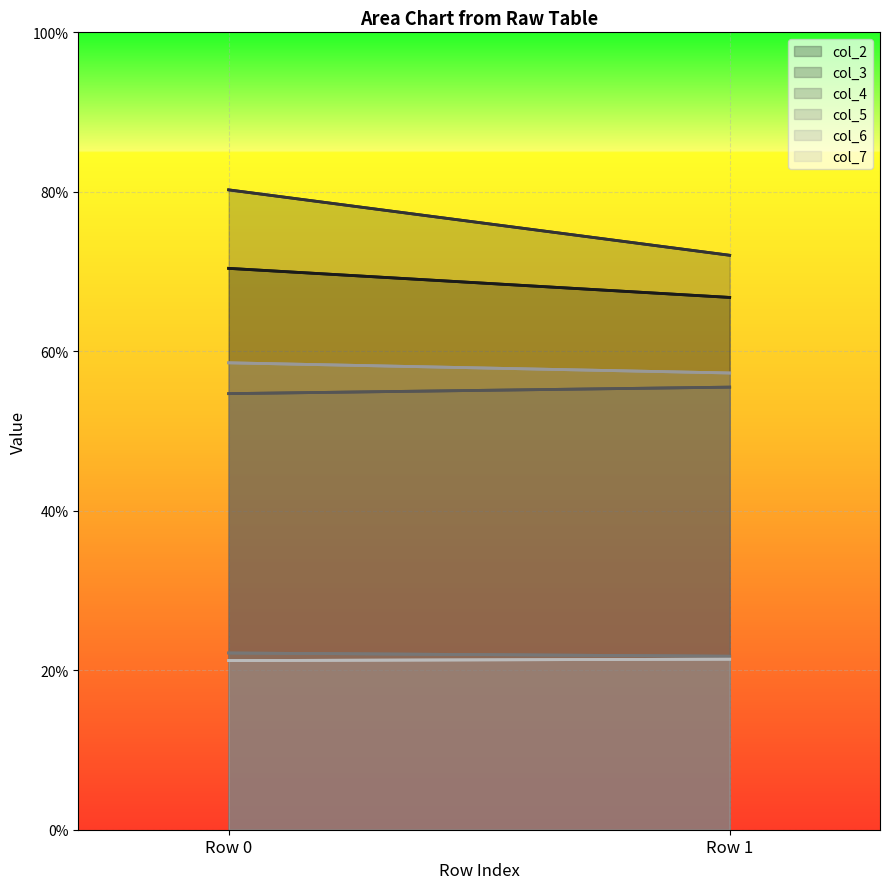

List the labels in order of col_2 value, largest first.

Row 0, Row 1